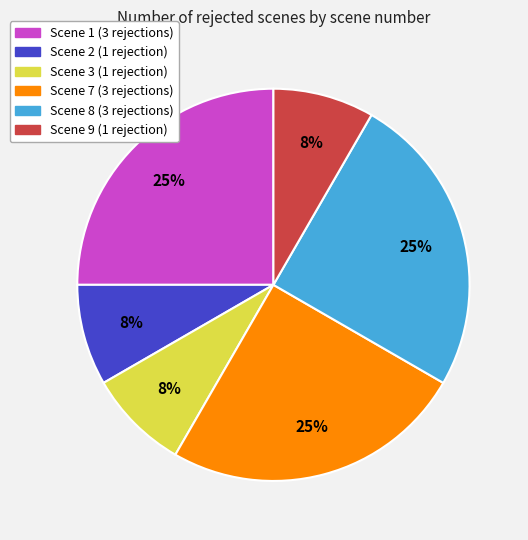

Between Scene 7 and Scene 9, which is larger?

Scene 7